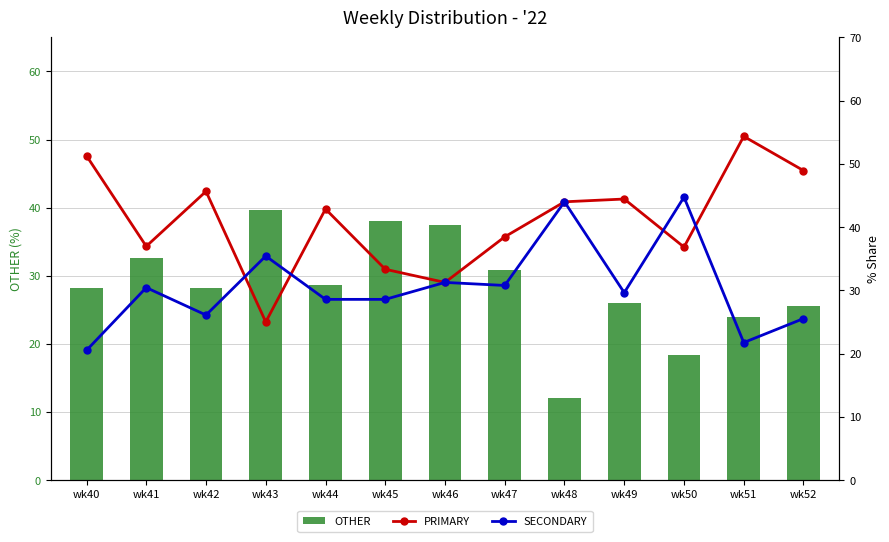

Is the value of OTHER at wk43 greater than the value of SECONDARY at wk49?

Yes